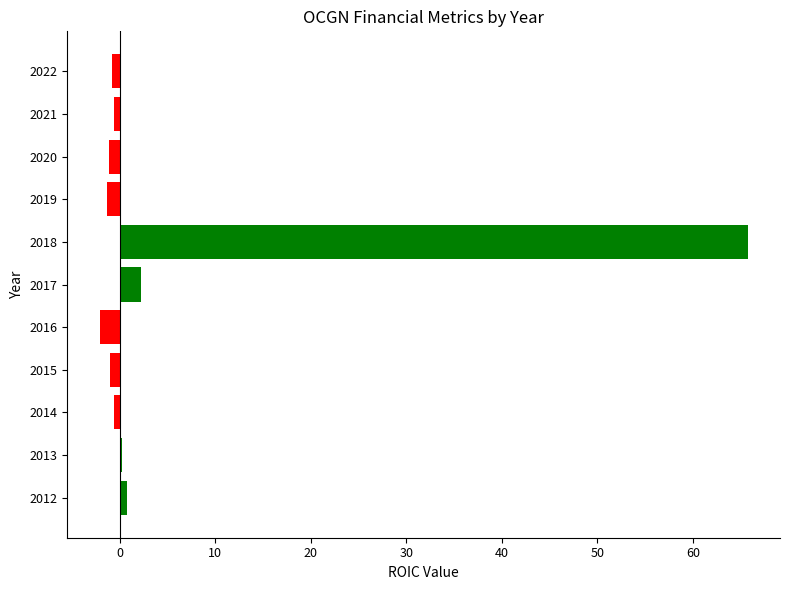

What is the average value?

5.6